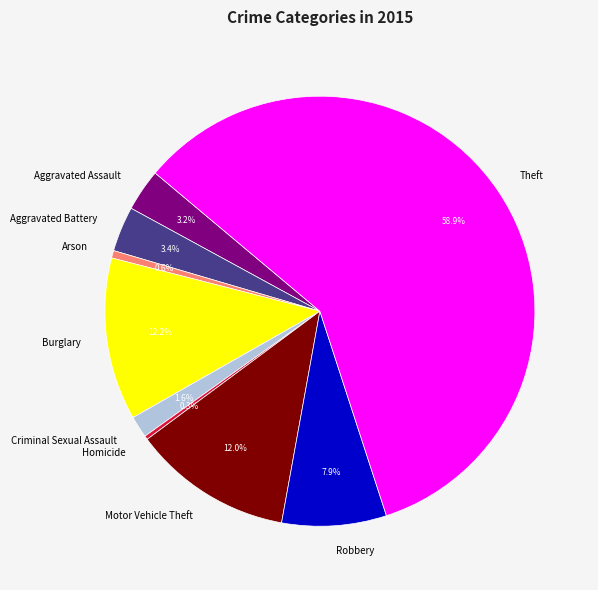

Which category accounts for the majority?

Theft